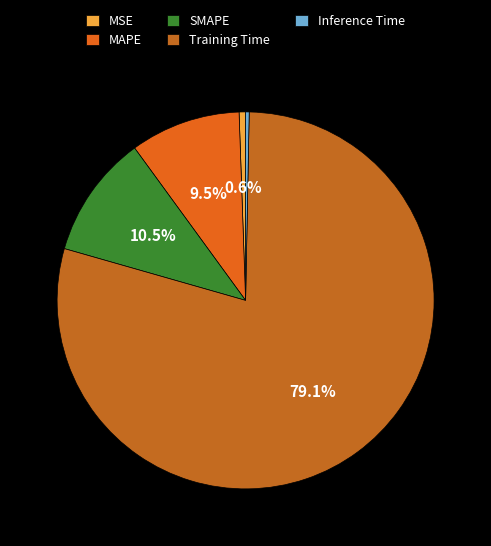

Which category has the biggest portion of the pie?

Training Time